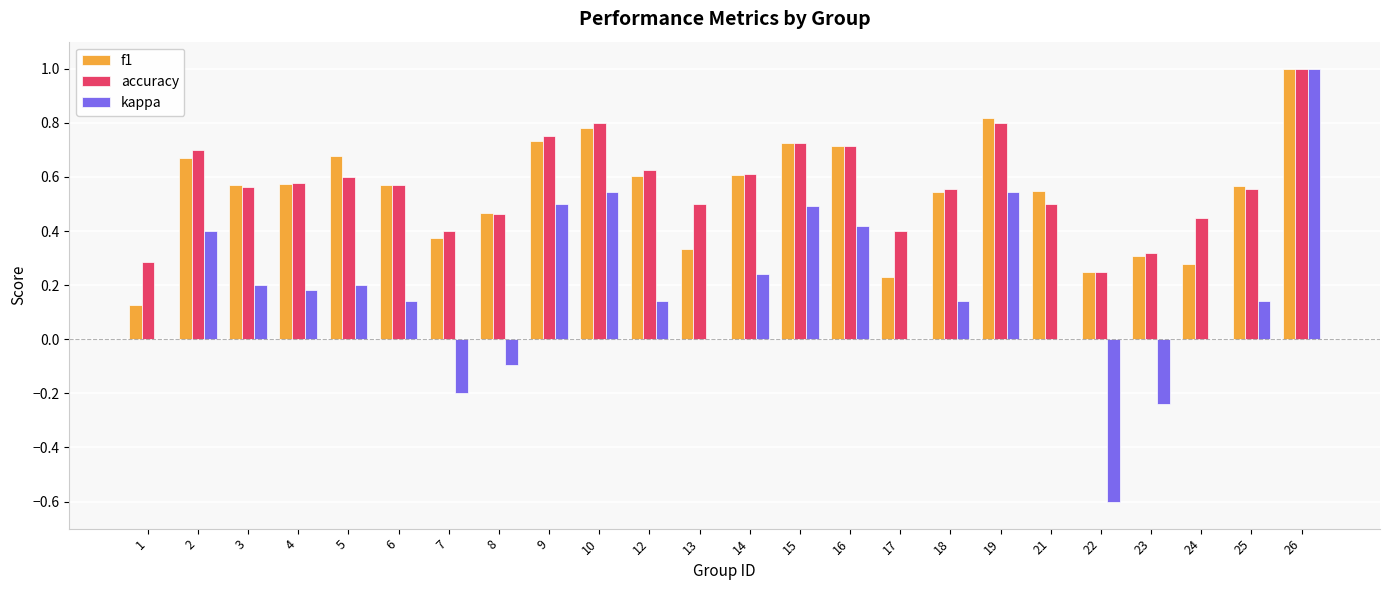

What is the sum of all f1 values?

13.1